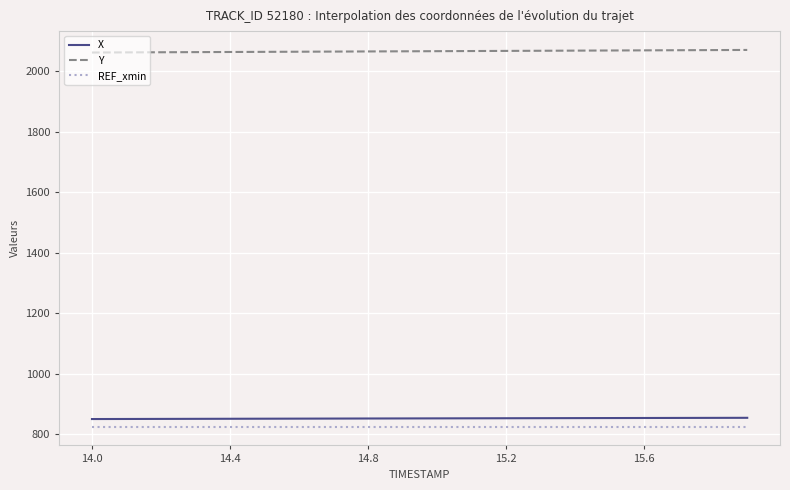

True or false: Y and X cross at least once.

False